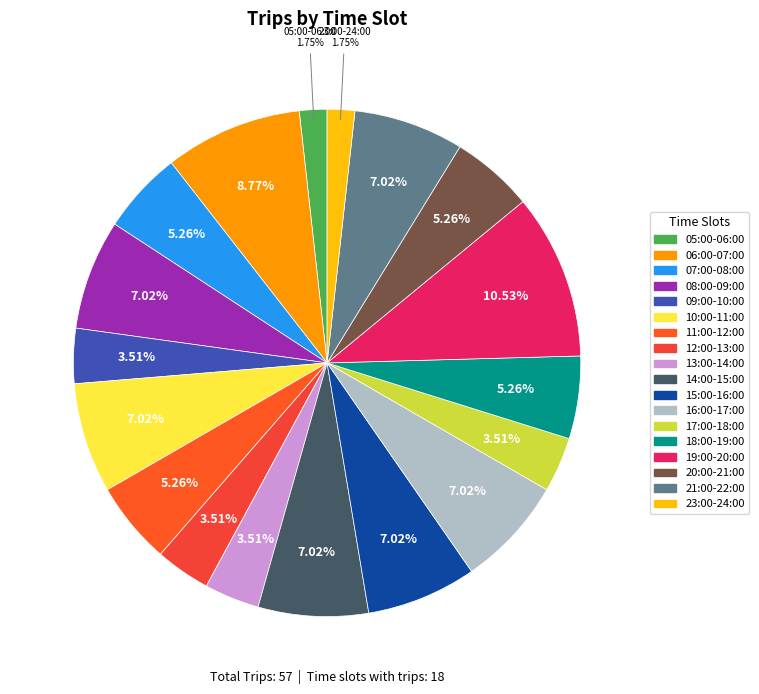

How many slices are in this pie chart?

18